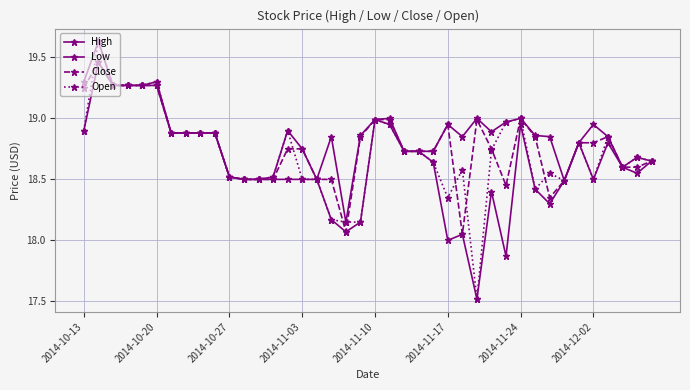

True or false: Low has more than 2 points higher than both neighbors.

True